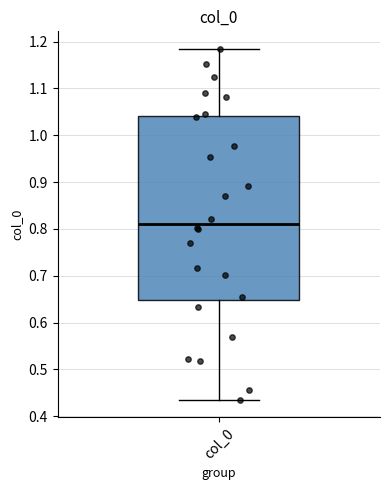

Read this box plot against the y-axis: the position of the median line, the range covered by the box, and the ends of both whiskers. The values are not printed on the chart, so give them approximately, as read against the axis.

median 0.81, box 0.65 to 1.04, whiskers 0.44 to 1.18